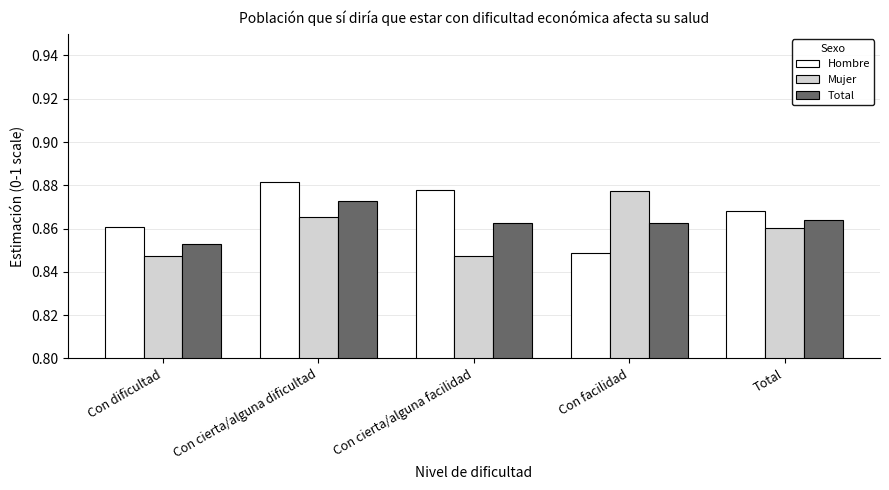

What are all the series names shown in the legend?

Hombre, Mujer, Total